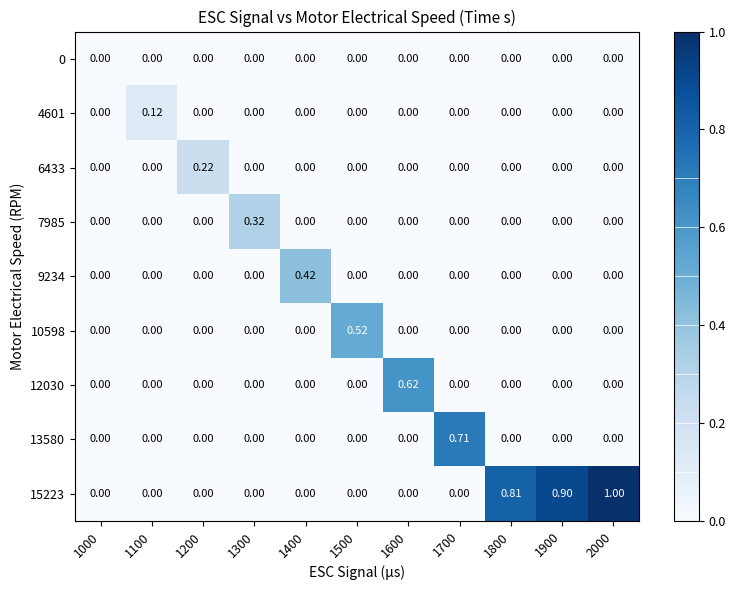

How many data points does each series have?

11